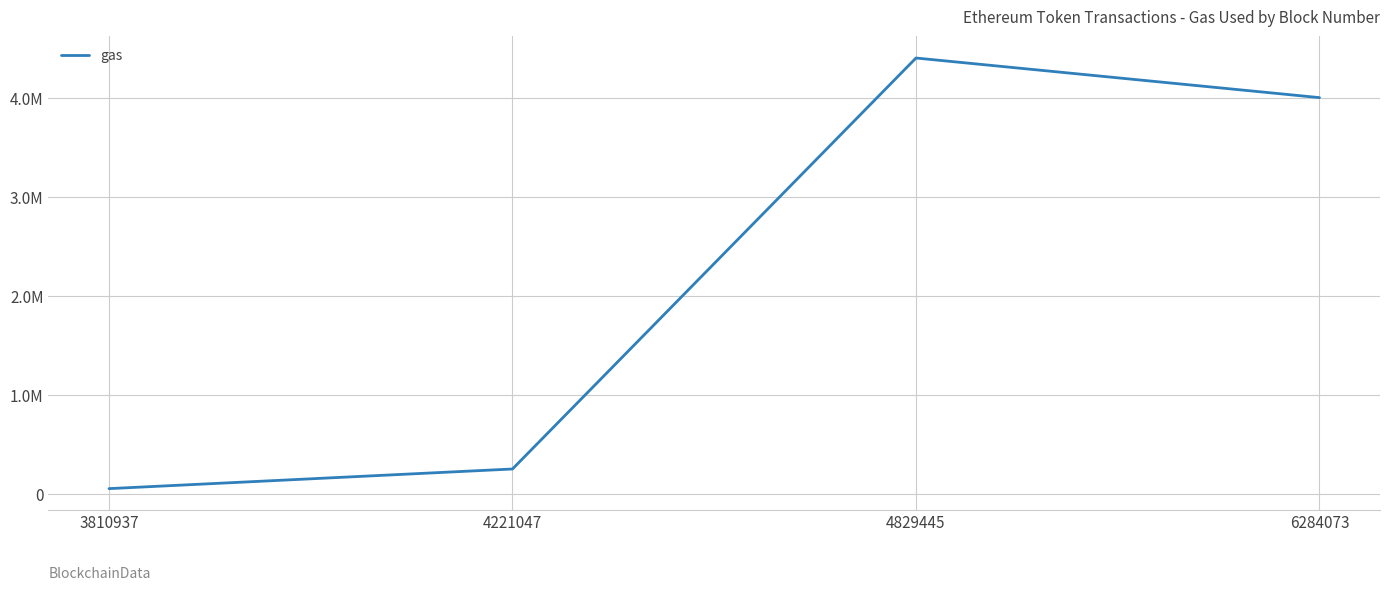

List the labels in order of value, largest first.

4829445, 6284073, 4221047, 3810937